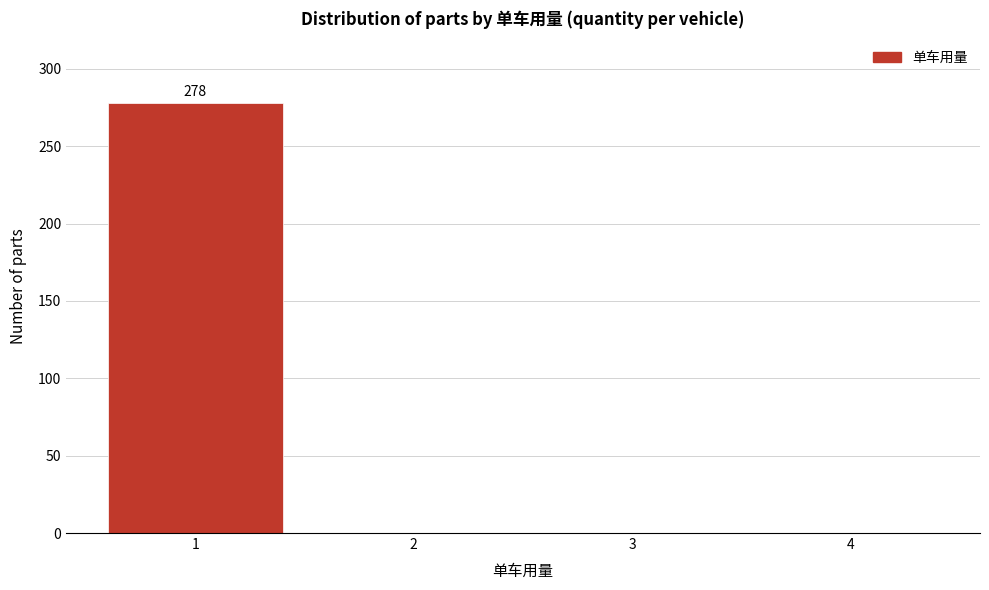

Reading left to right, what are all the values shown in this chart?

1=278	2=0	3=0	4=0